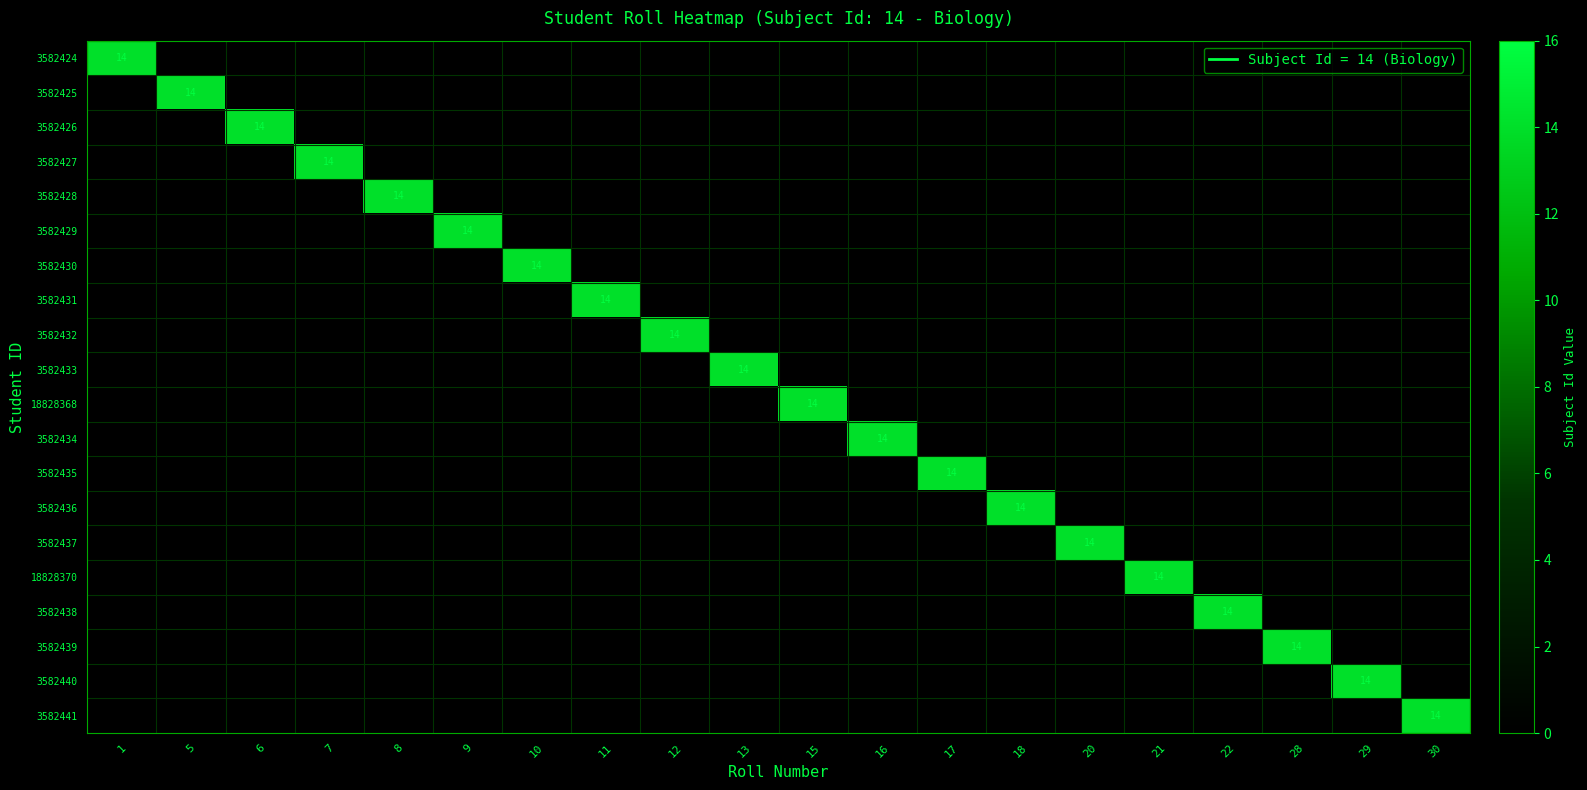

What is the maximum value for 3582434?

14